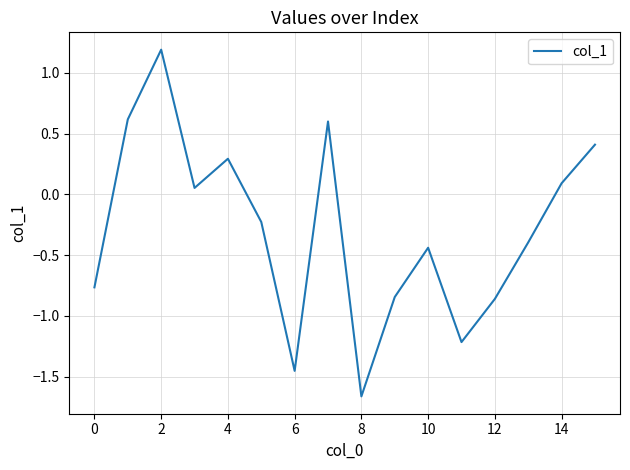

What is the difference between the maximum and minimum values?

2.9